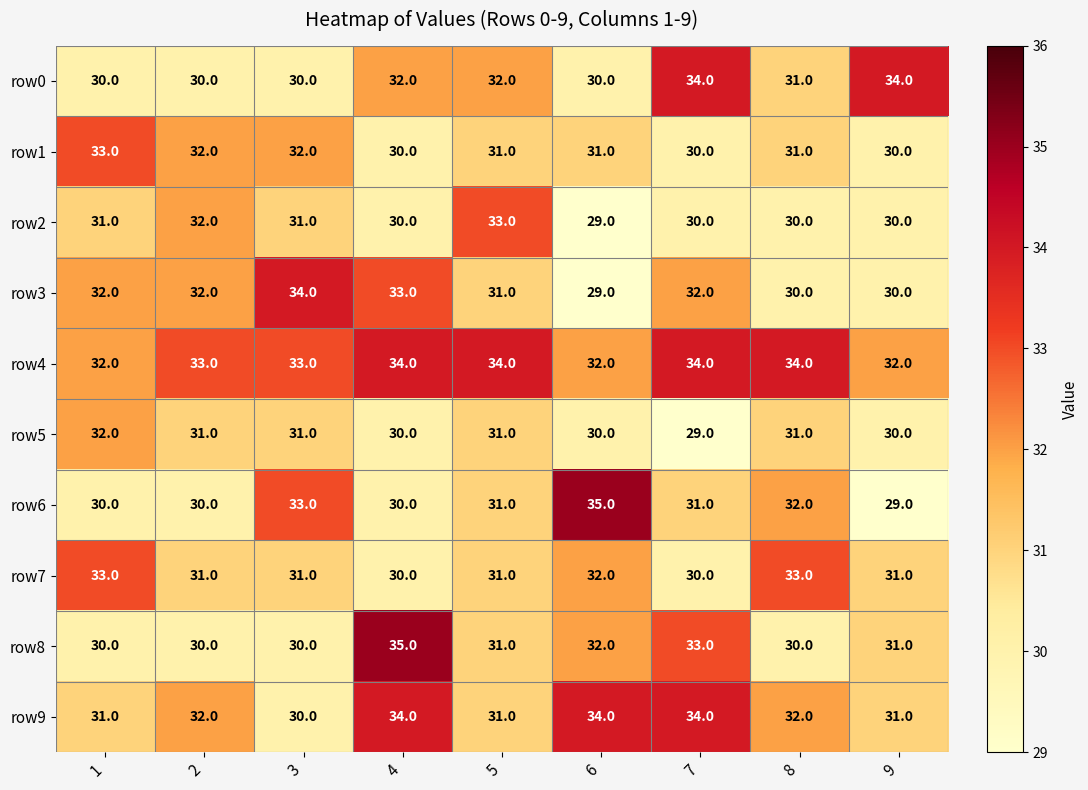

What is the total value across all series at 4?

318